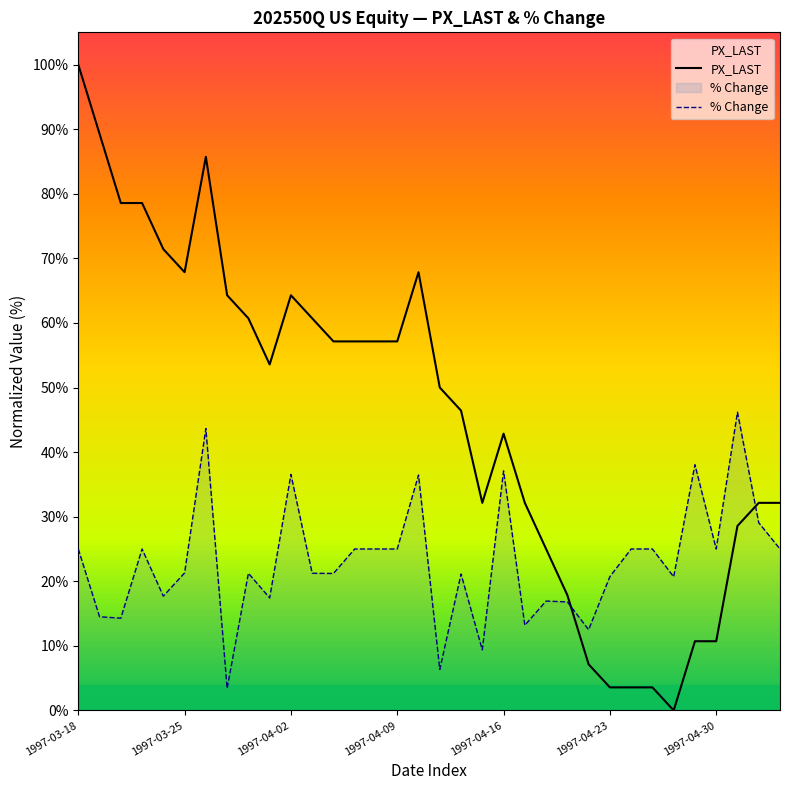

How many lines are shown in the chart?

2